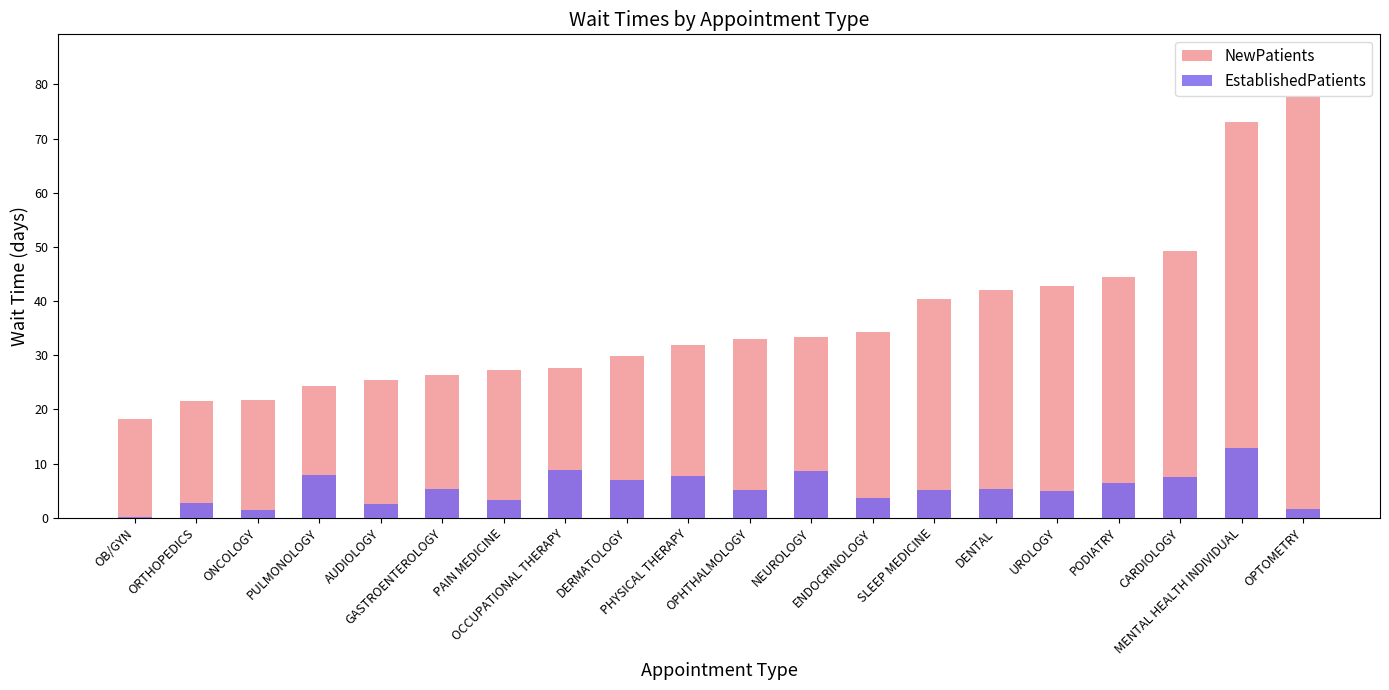

At which category is the sum across all series the highest?

MENTAL HEALTH INDIVIDUAL